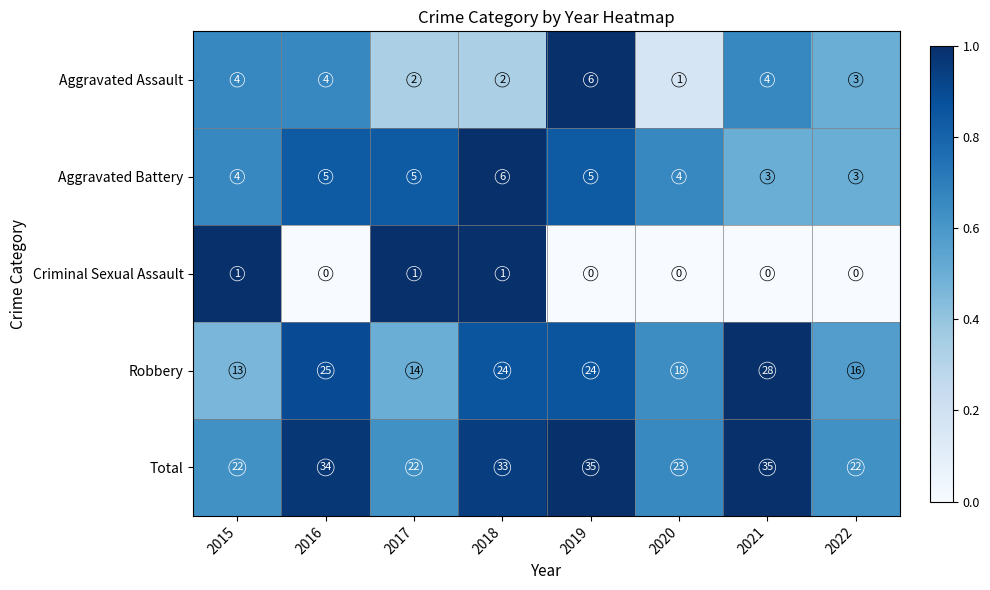

What is the lowest value of the Total series?

22